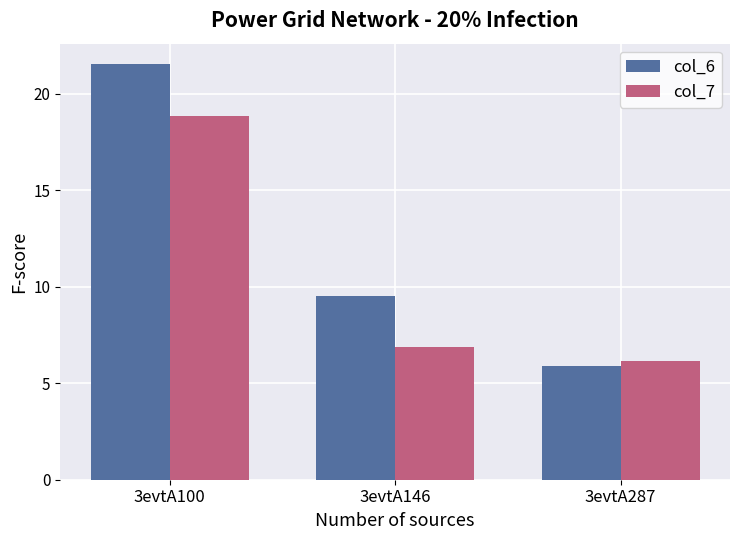

At which label is col_7 closest to 12?

3evtA146